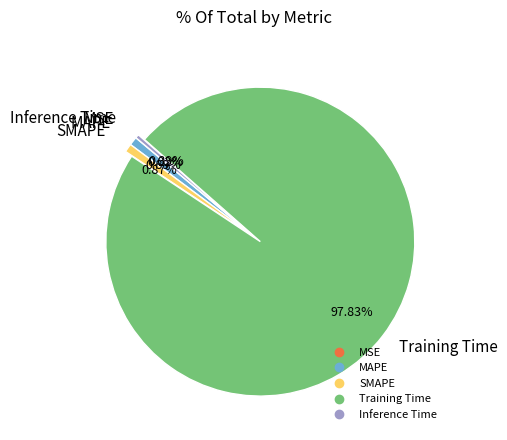

The MAPE slice represents 1% of the pie. True or false?

True